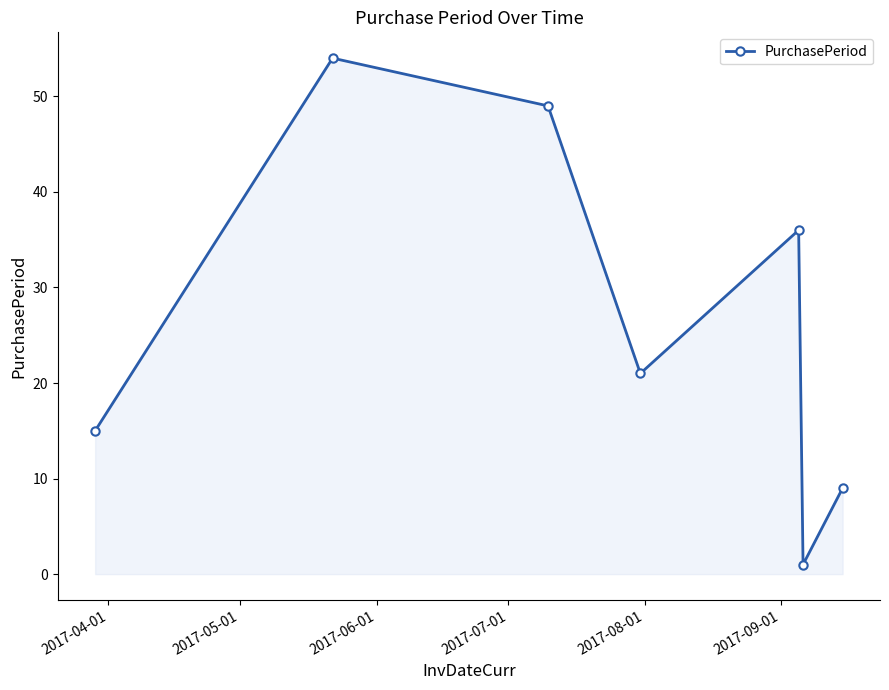

What is the average value?

26